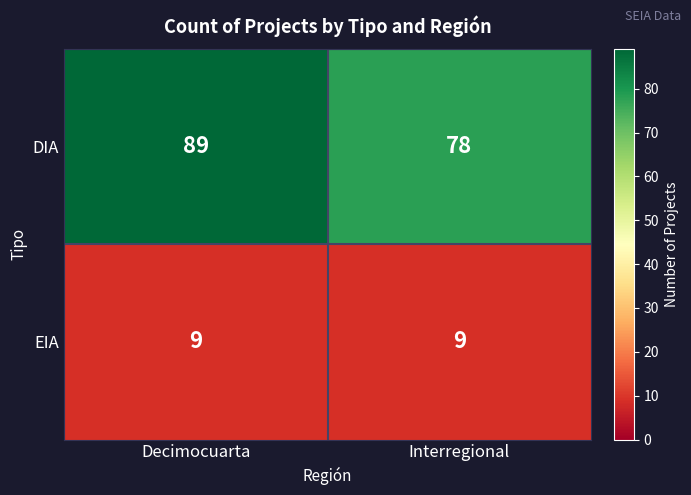

Rank the series by their average value, from highest to lowest.

DIA, EIA